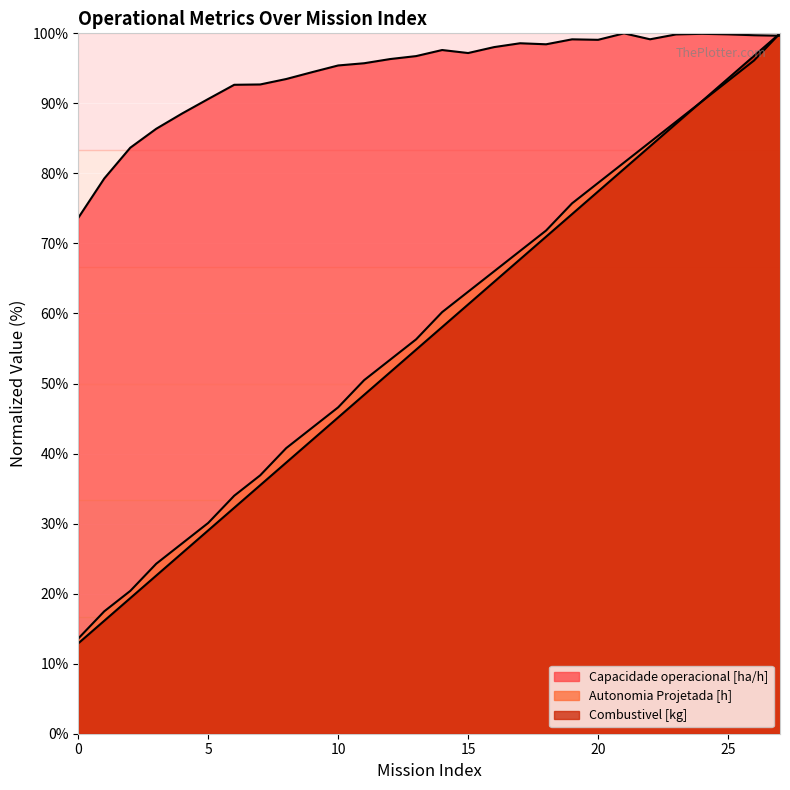

How many times do Autonomia Projetada [h] and Capacidade operacional [ha/h] cross each other?

1